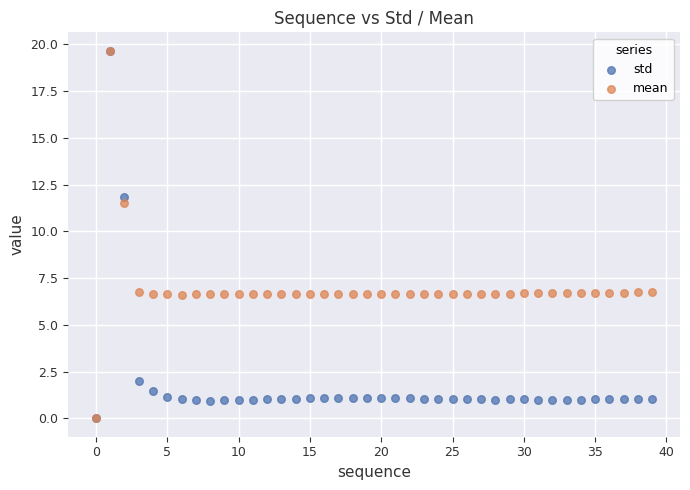

What are all the series names shown in the legend?

std, mean